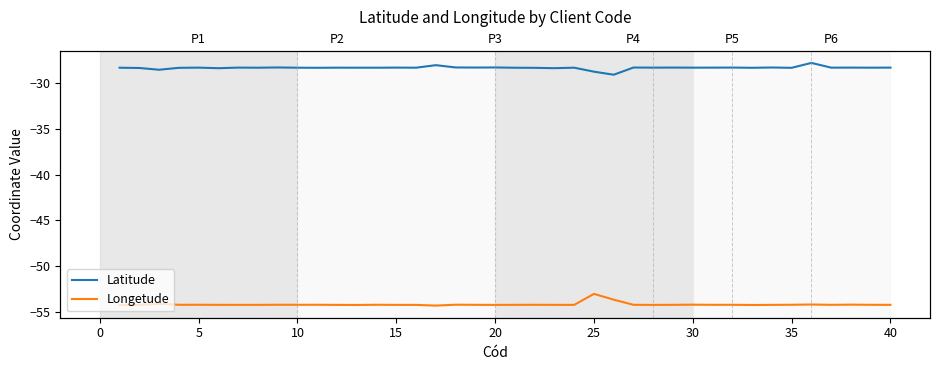

At which category does Longetude reach its first local peak?

5